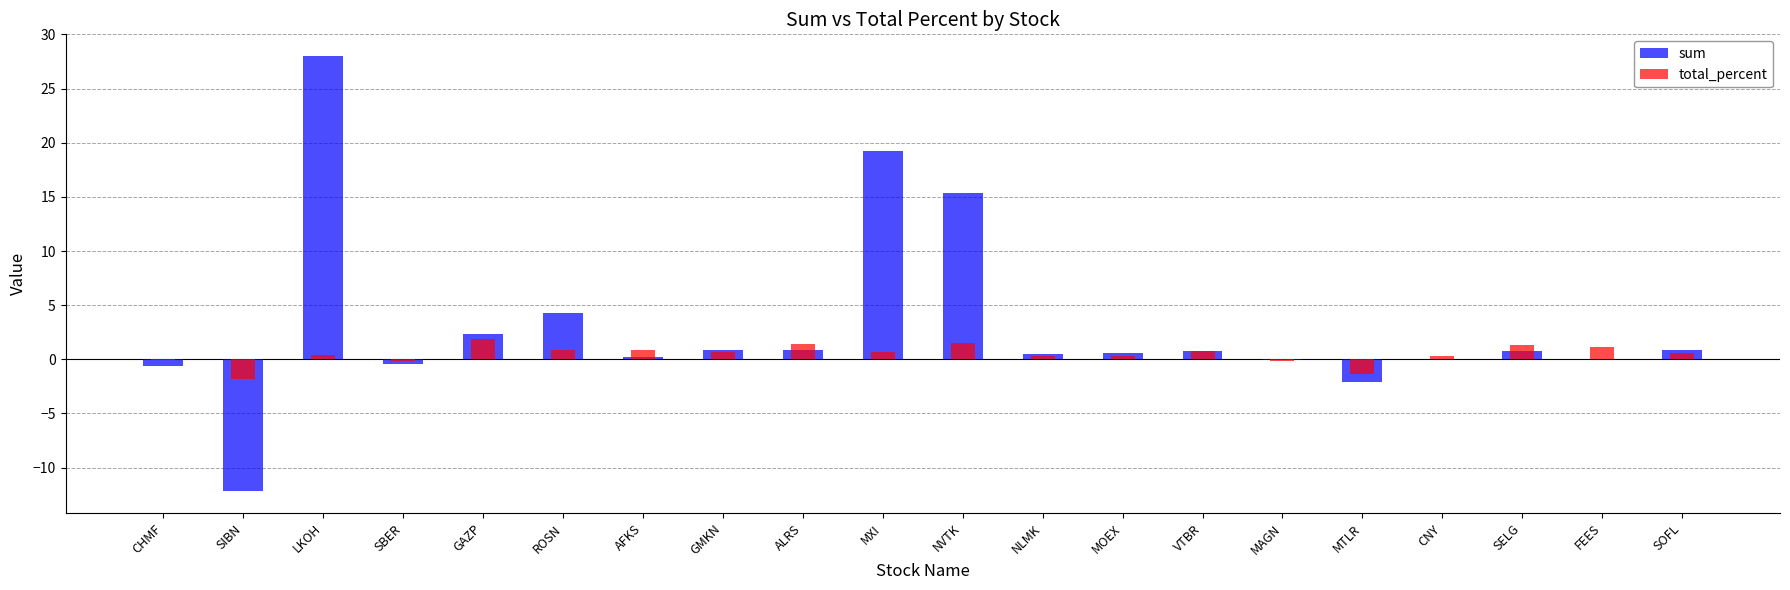

Which has a higher value, NLMK or MOEX?

MOEX